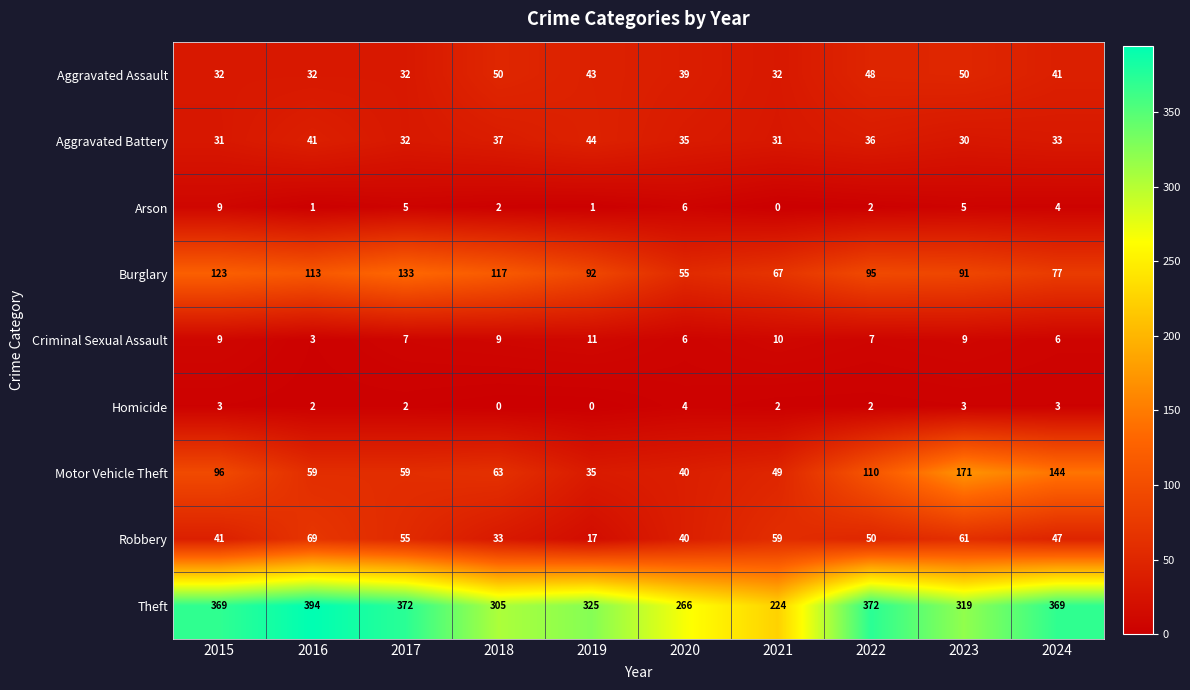

What is the difference between the second highest and second lowest values in the Arson series?

5